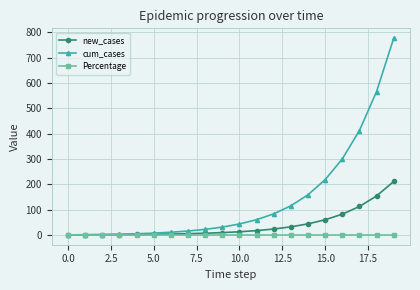

List the series in order of their peak value, highest first.

cum_cases, new_cases, Percentage